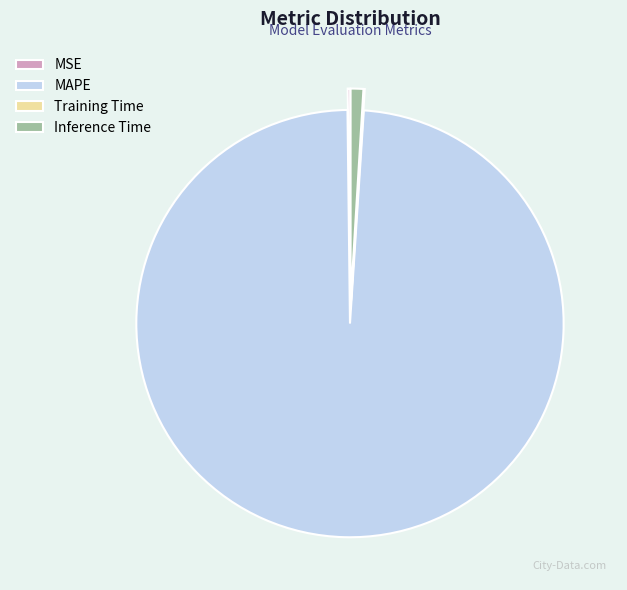

The Inference Time slice represents 15% of the pie. True or false?

False